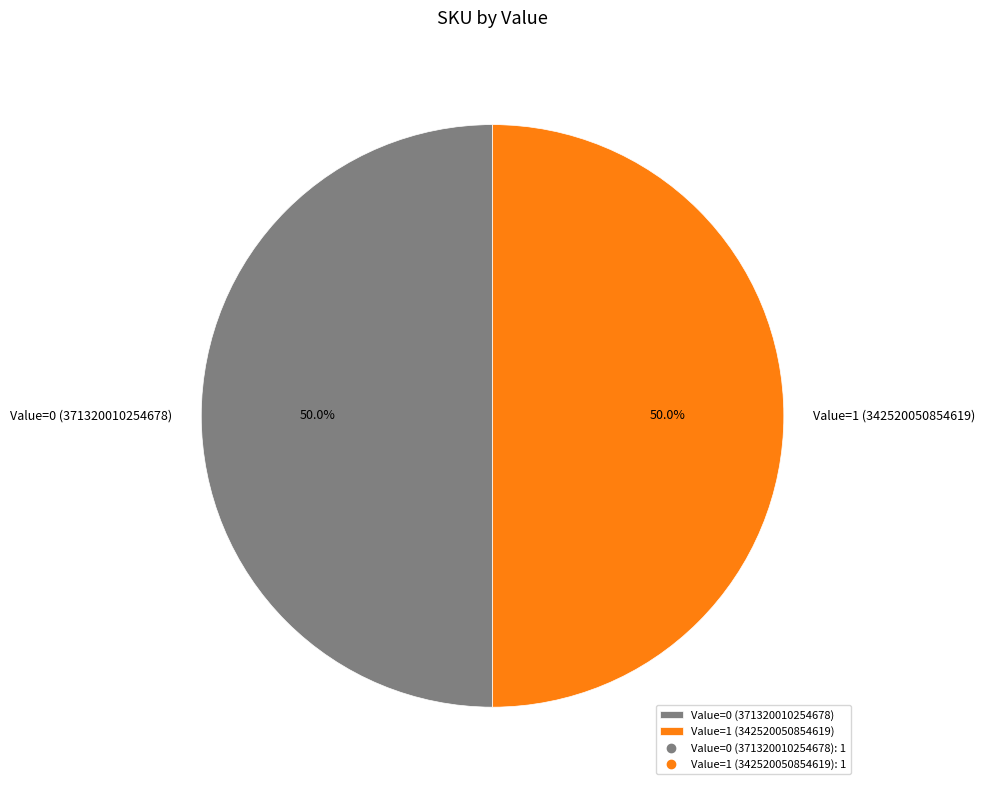

Approximately how many times larger is the value at Value=1 (342520050854619) compared to Value=0 (371320010254678)?

1.0